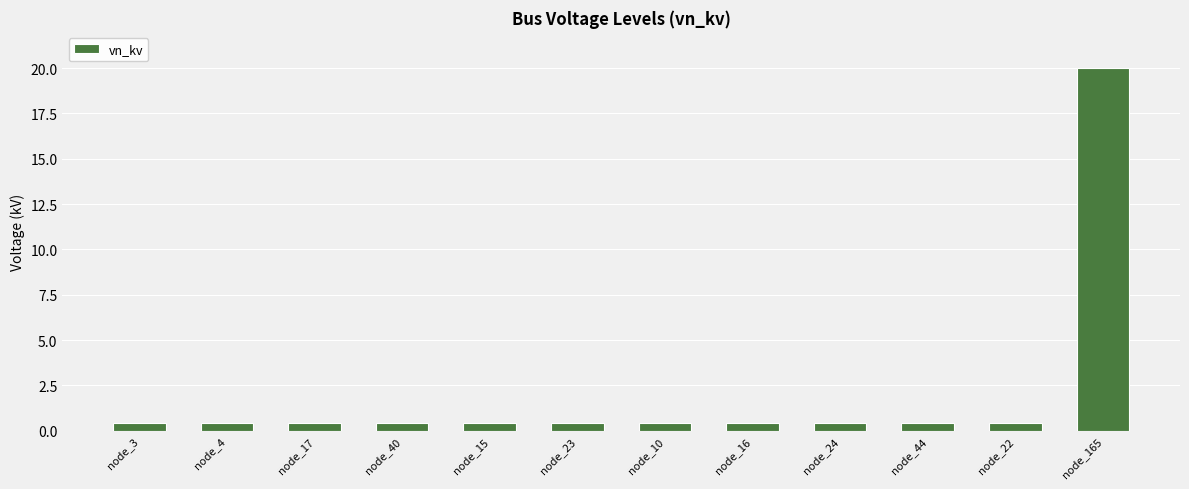

What is the smallest value displayed?

0.4